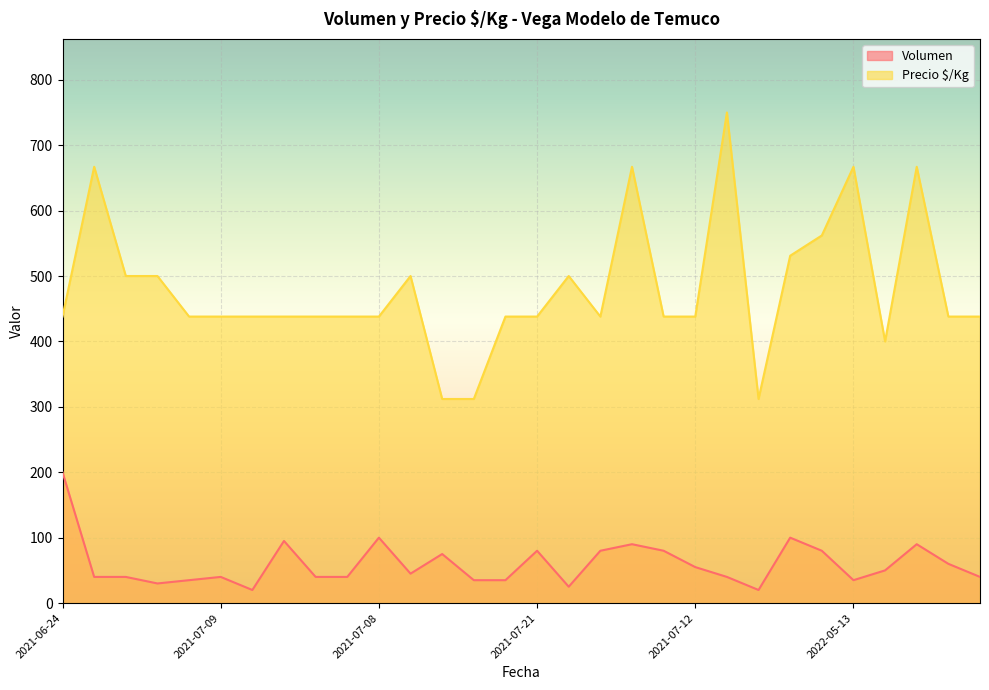

Between 2021-06-07 and 2022-04-28, which series saw the biggest shift?

Precio $/Kg